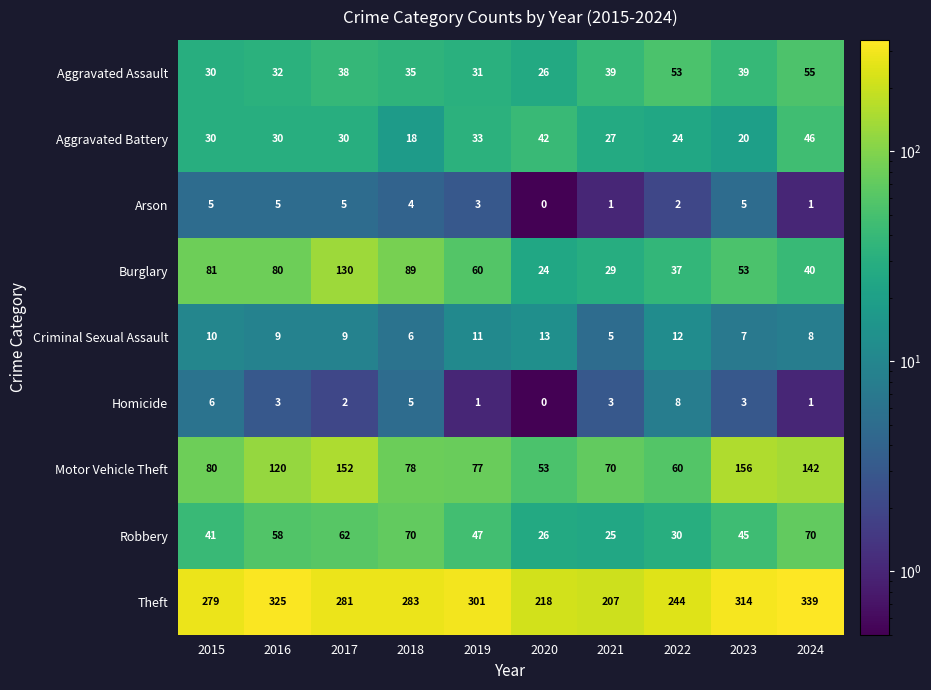

How many data points in Motor Vehicle Theft are less than 80?

5